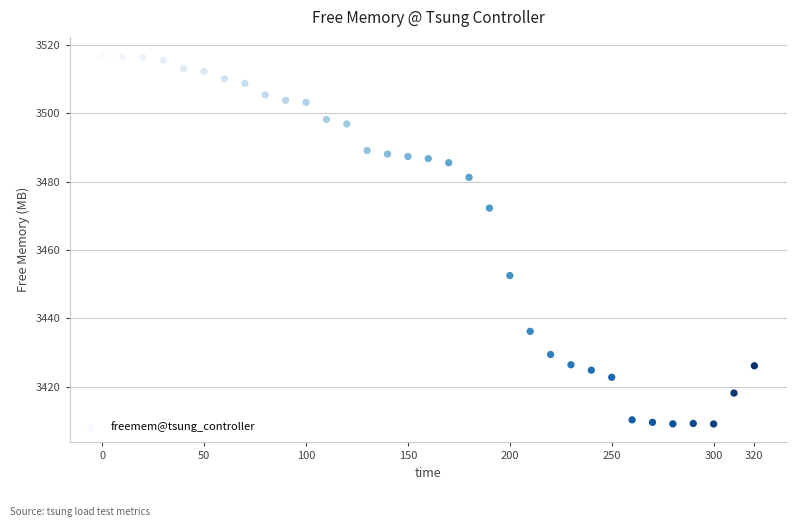

What is the range of Y values (max minus min)?

108.0